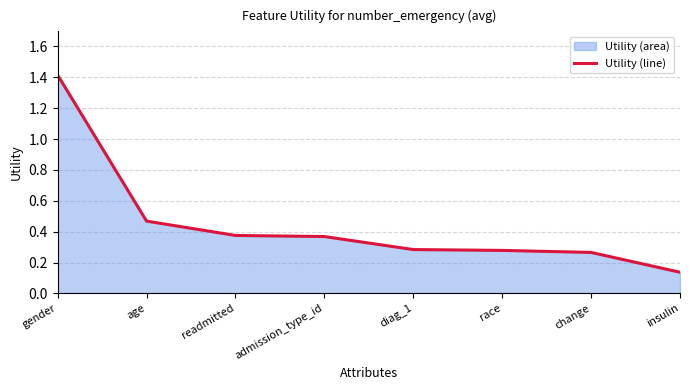

Reading left to right, what are all the values shown in this chart?

1.4	0.5	0.4	0.4	0.3	0.3	0.3	0.1